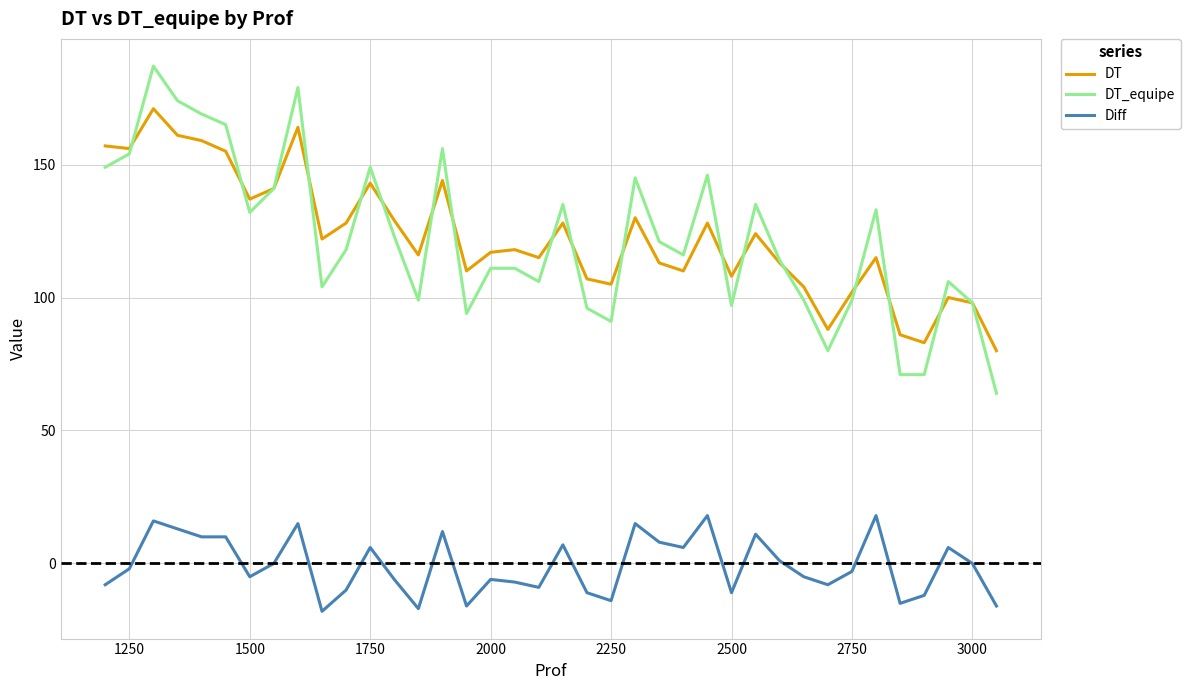

What is the minimum value shown in the chart?

-18